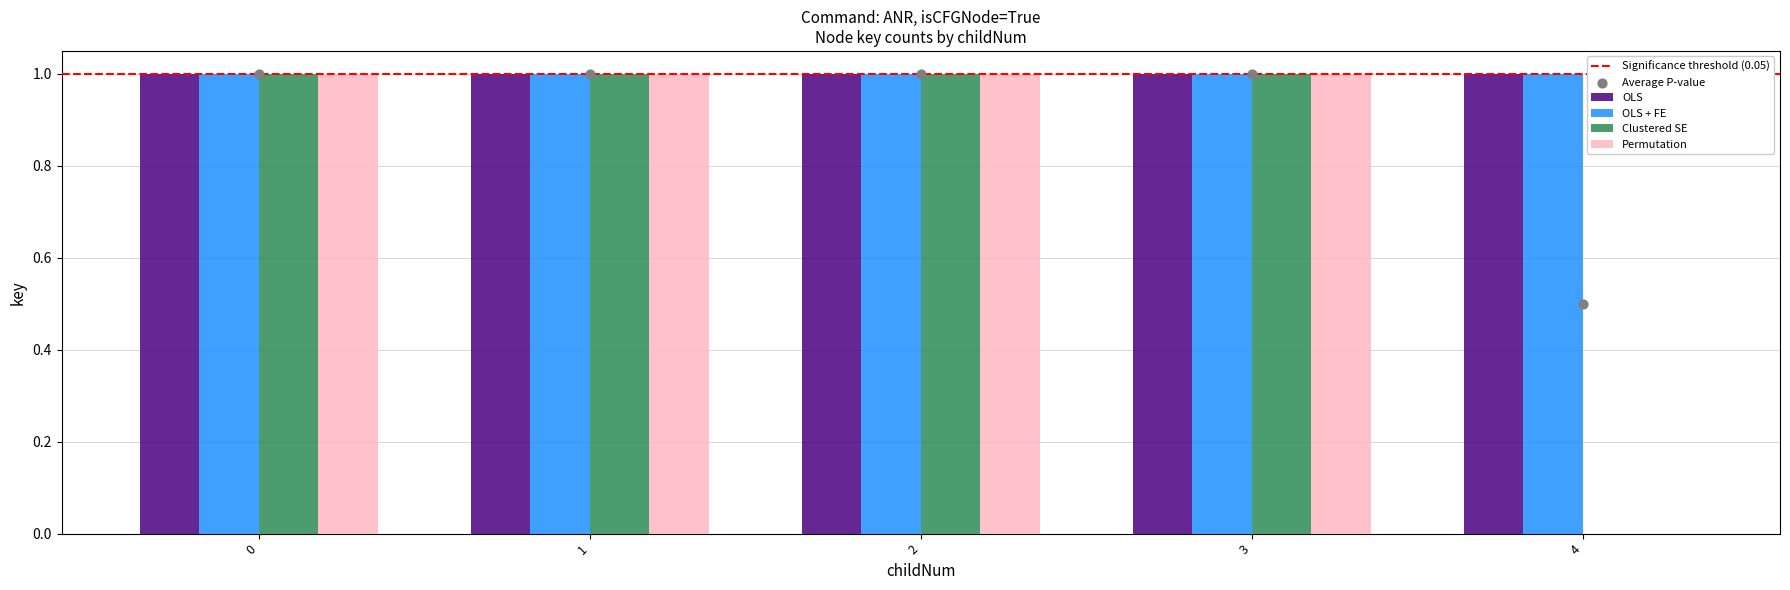

At which category is the sum across all series the highest?

3